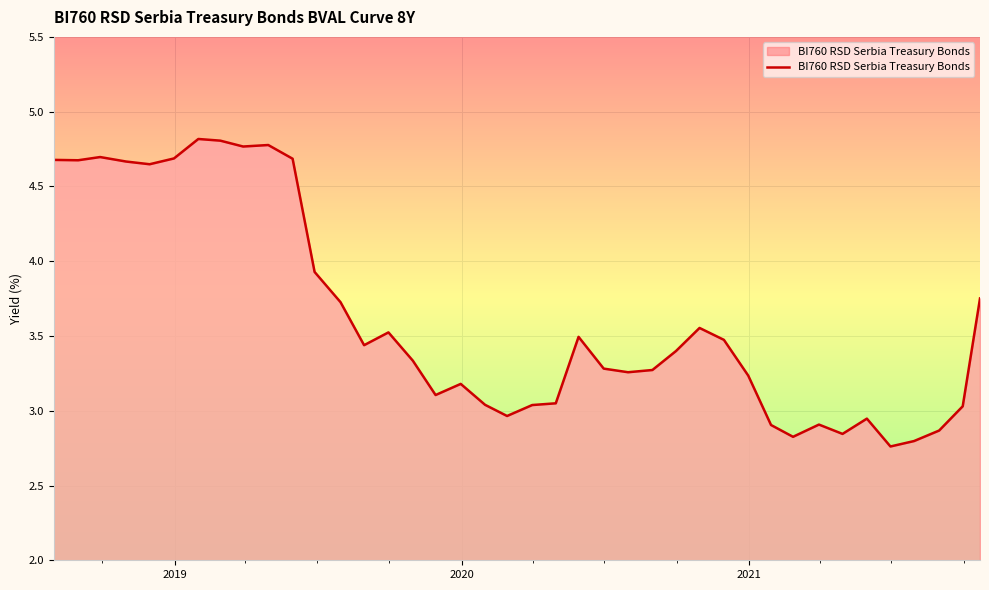

What is the maximum value shown in the chart?

4.8